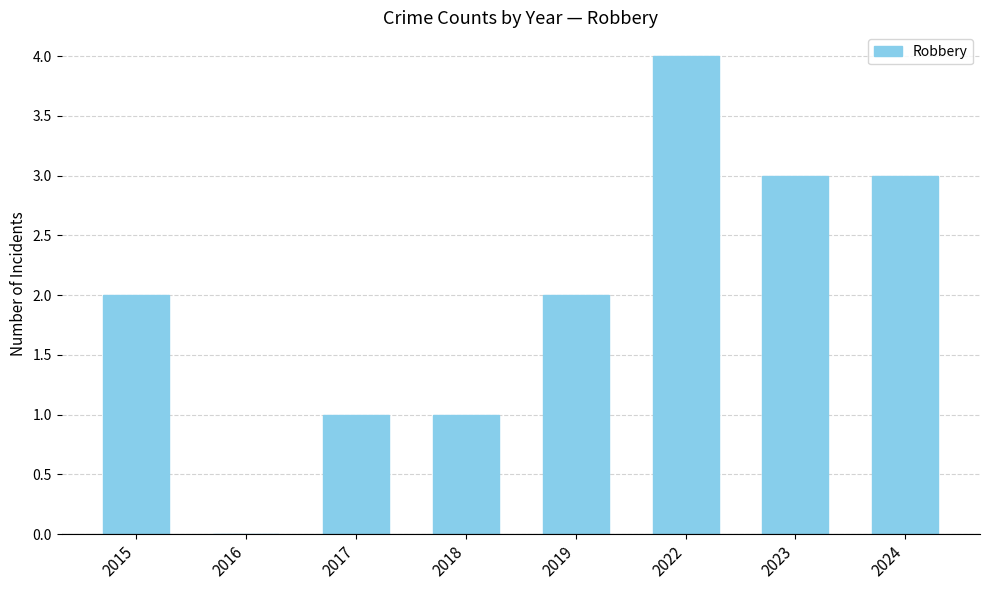

True or false: the data shows 3 at 2024.

True